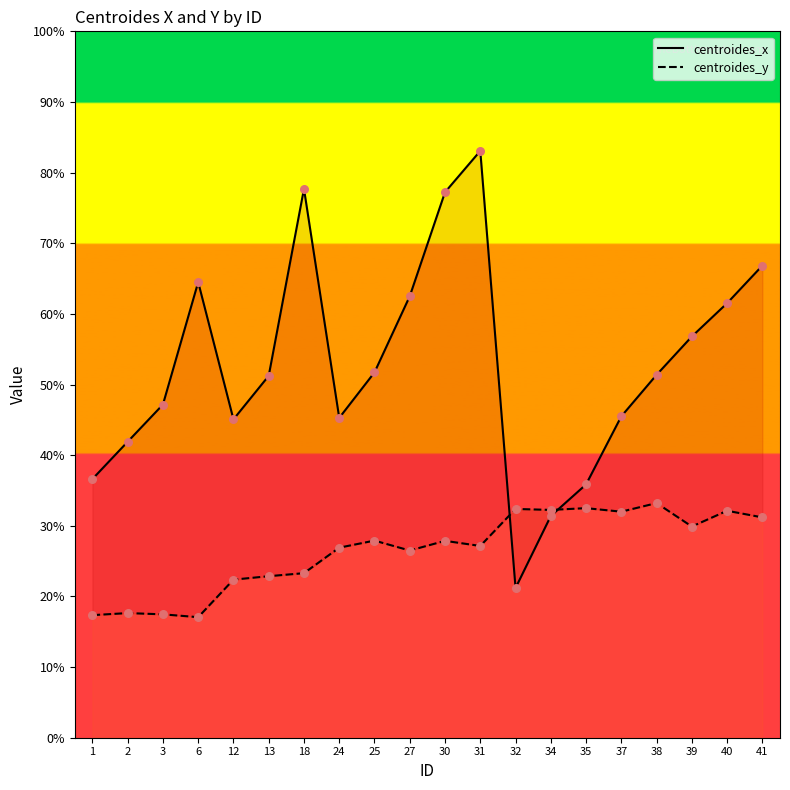

Which series has the largest total across all categories?

centroides_x